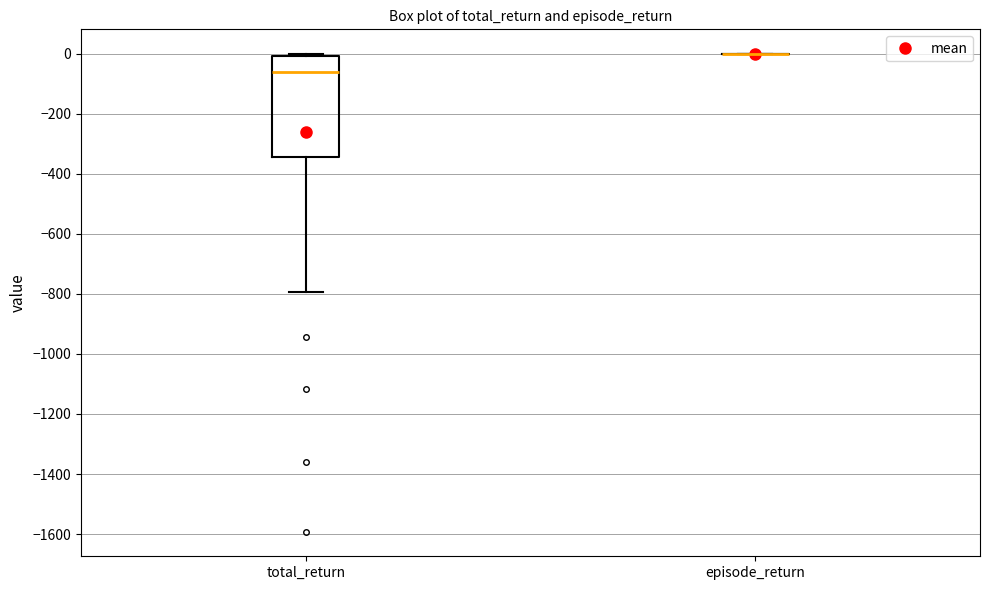

Which box is the tallest, from its lower edge to its upper edge?

total_return